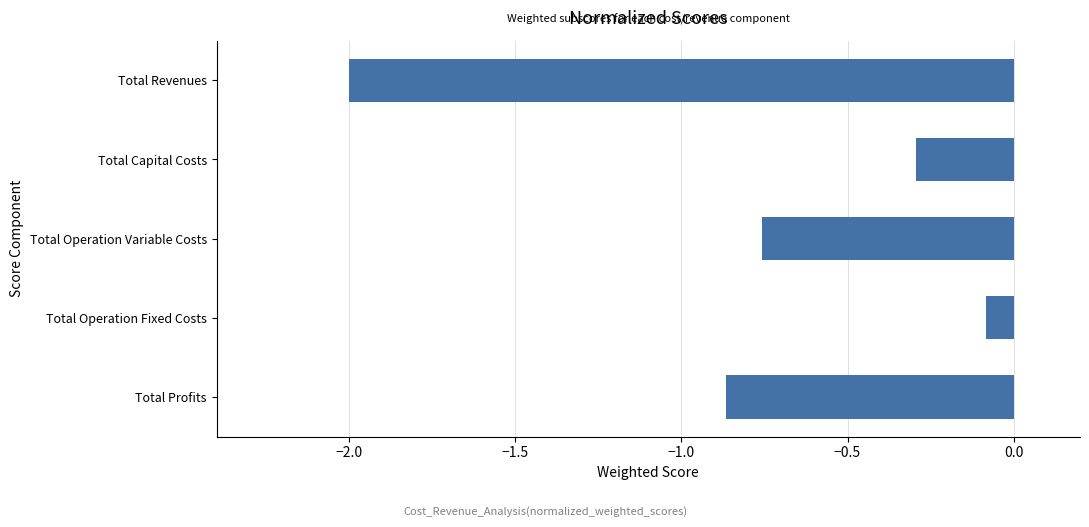

How many bars are there in total?

5